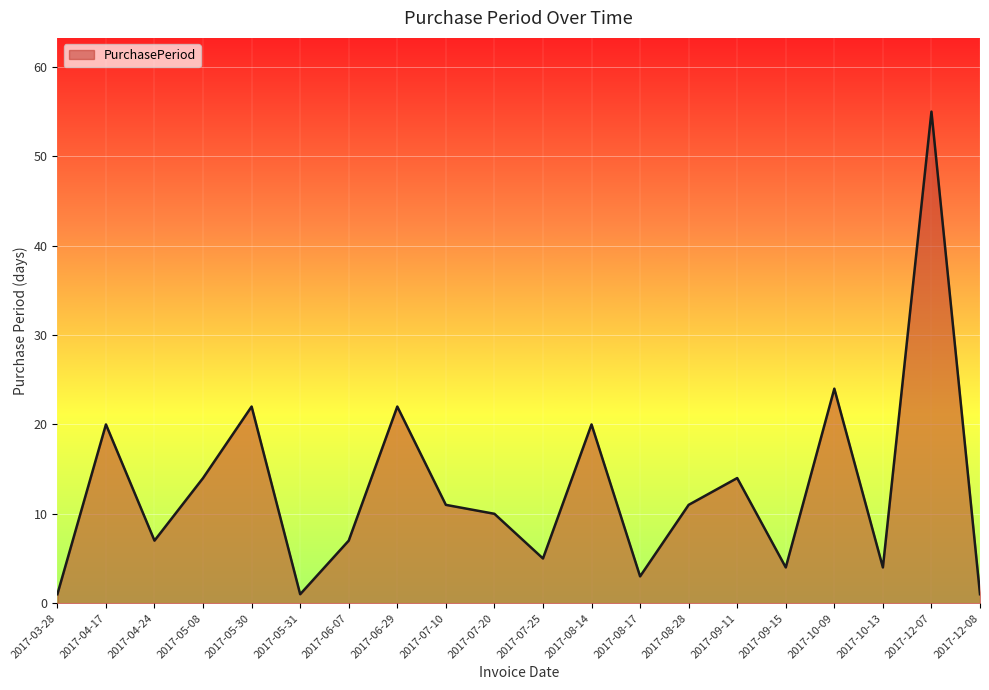

Which has a higher value, 2017-06-07 or 2017-10-09?

2017-10-09